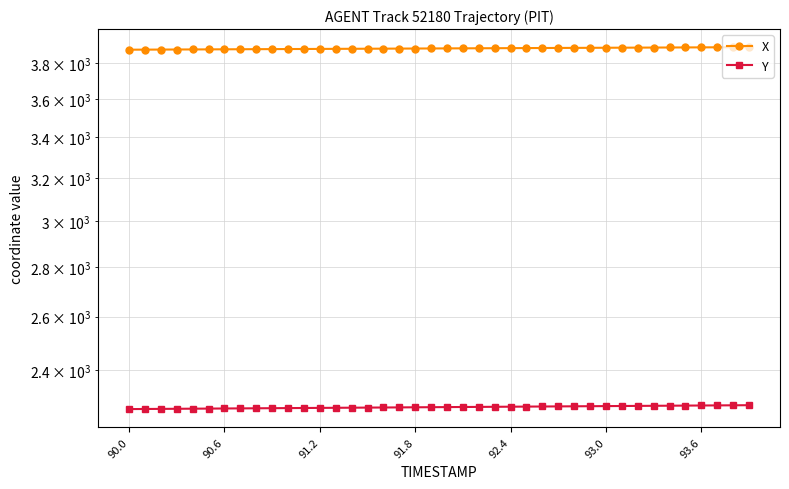

How many lines are shown in the chart?

2